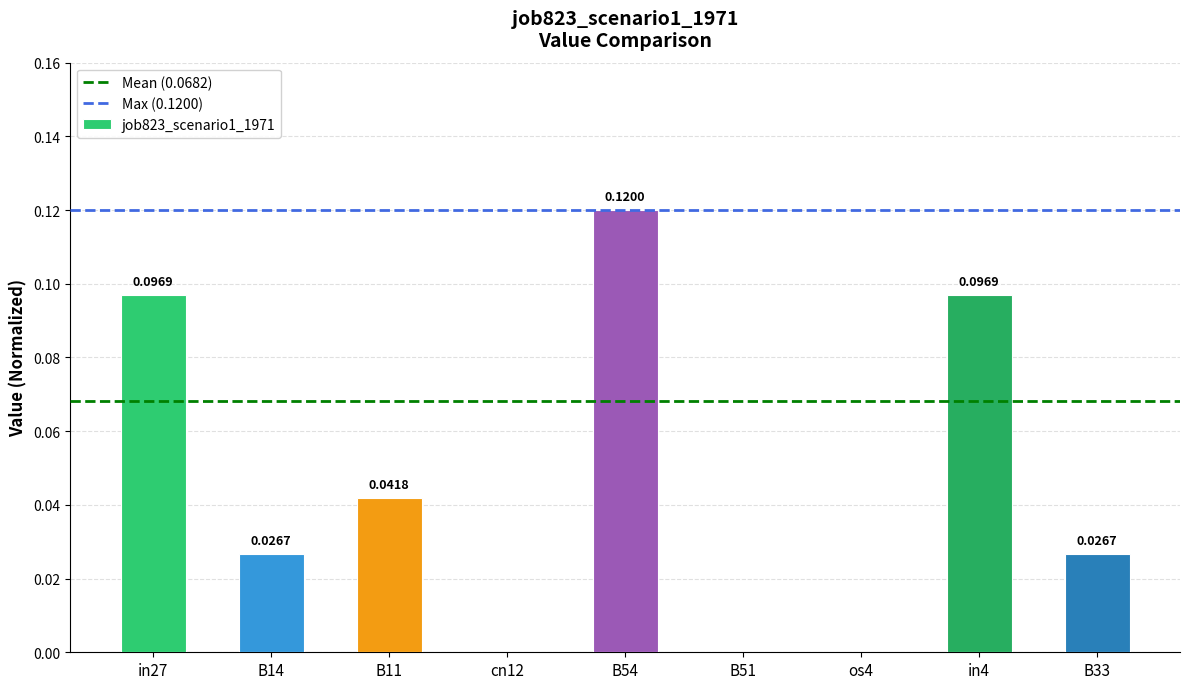

Between in4 and cn12, which is larger?

in4